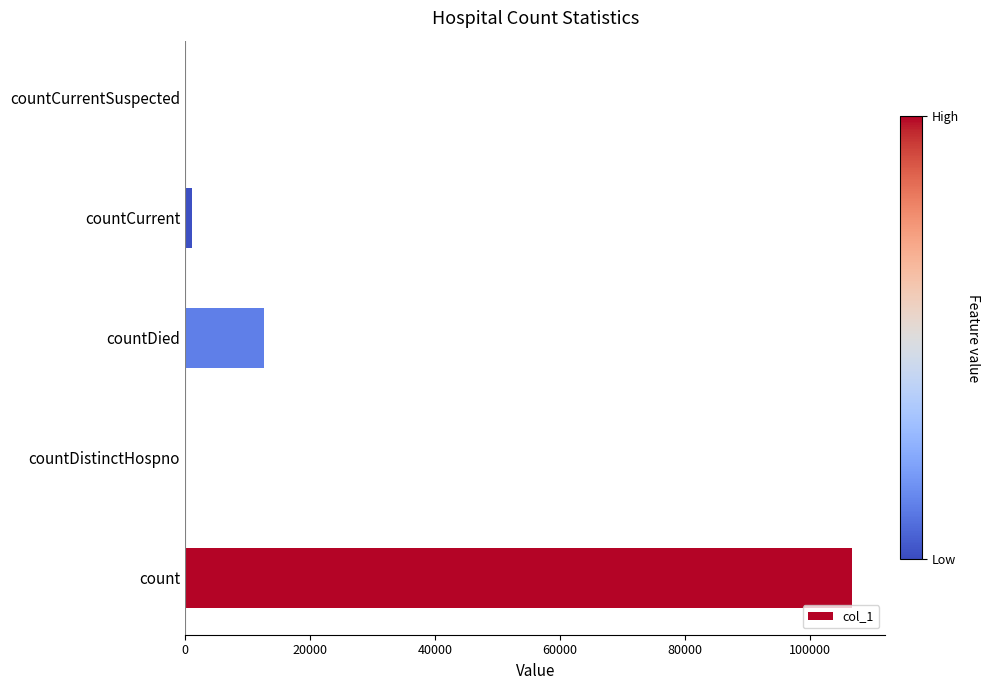

Between countDied and count, which is larger?

count